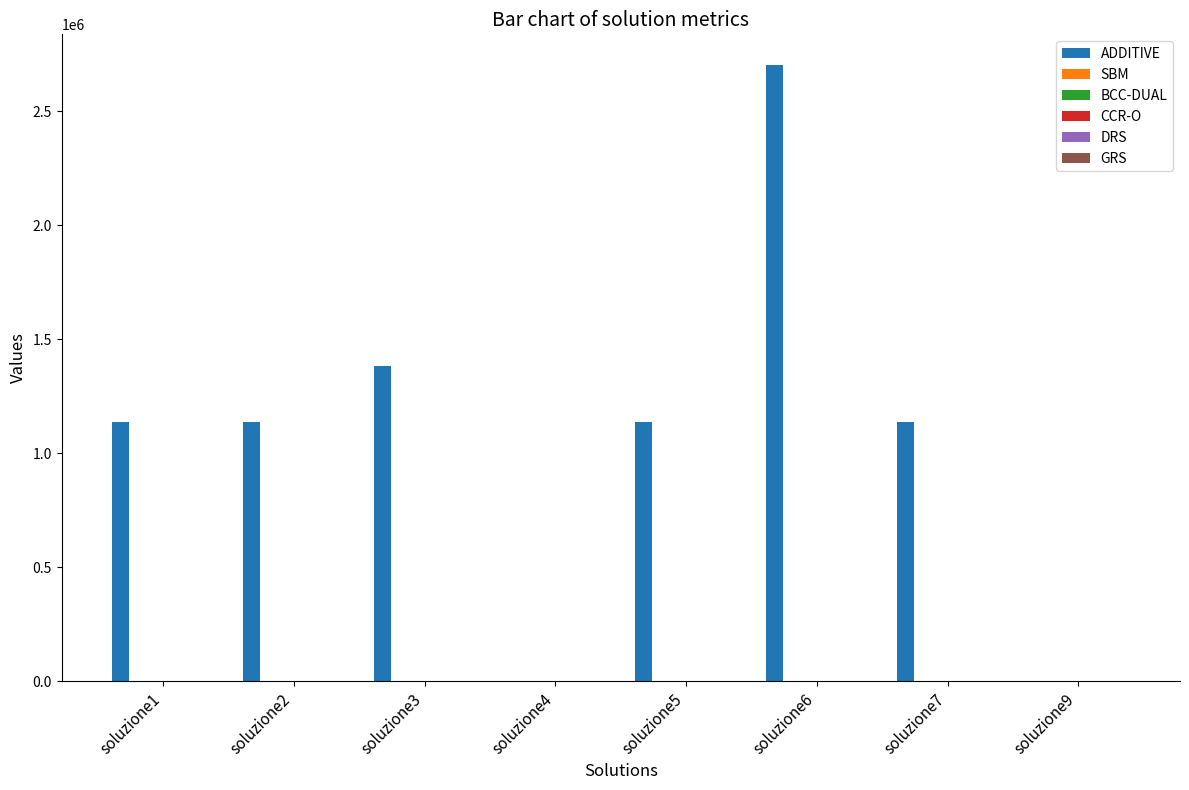

Which series has the largest total across all categories?

ADDITIVE